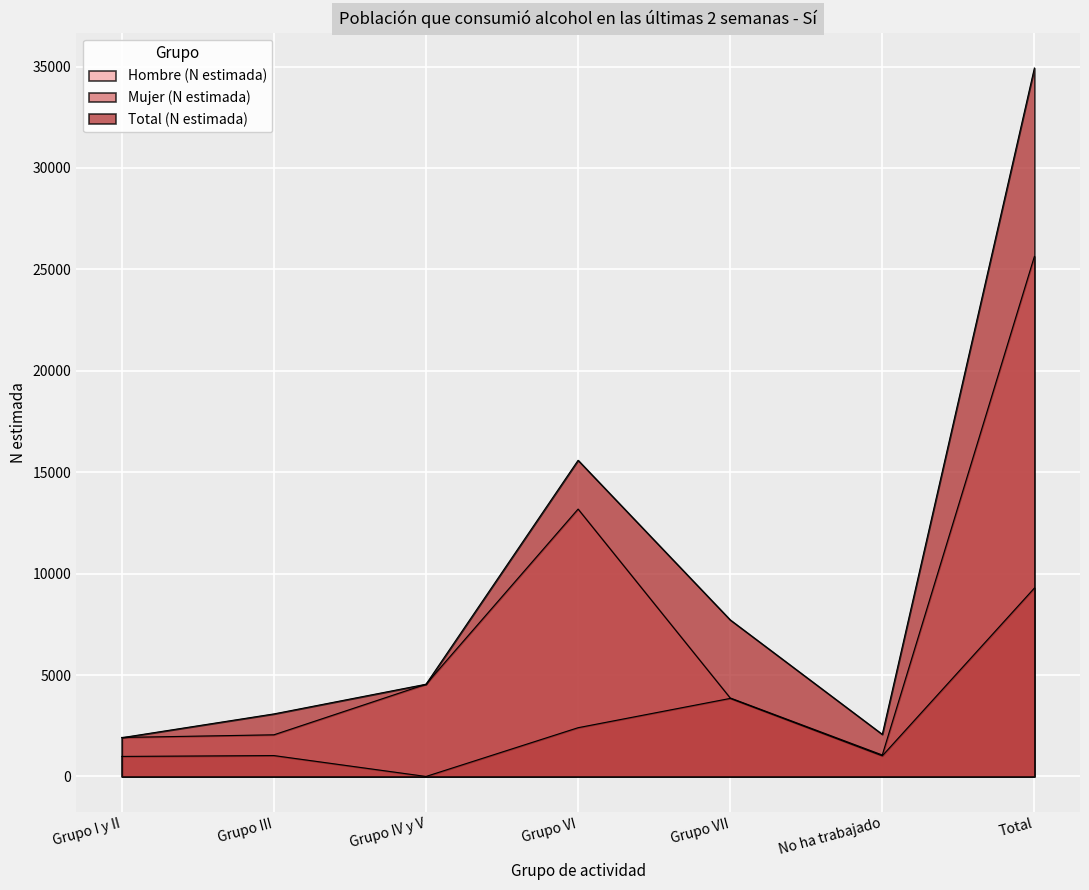

Reading right to left, transcribe all the data shown in this chart.

Hombre (N estimada): Total=25639	No ha trabajado=1058	Grupo VII=3872	Grupo VI=13184	Grupo IV y V=4547	Grupo III=2054	Grupo I y II=1924
Mujer (N estimada): Total=9289	No ha trabajado=1018	Grupo VII=3848	Grupo VI=2404	Grupo IV y V=0	Grupo III=1030	Grupo I y II=988
Total (N estimada): Total=34927	No ha trabajado=2075	Grupo VII=7720	Grupo VI=15589	Grupo IV y V=4547	Grupo III=3084	Grupo I y II=1912